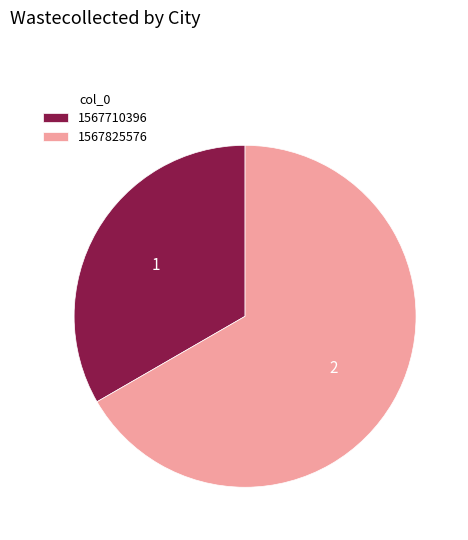

Which category has the biggest portion of the pie?

1567825576